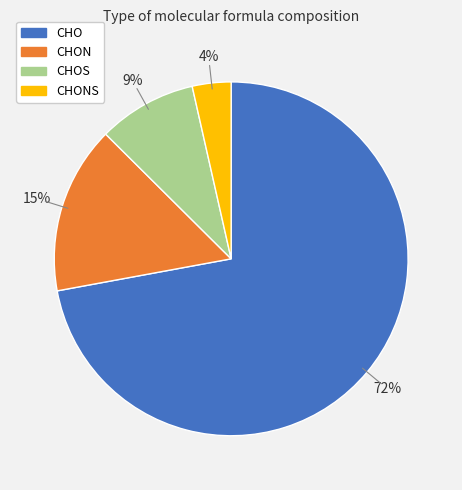

Is there a majority slice in this chart?

Yes